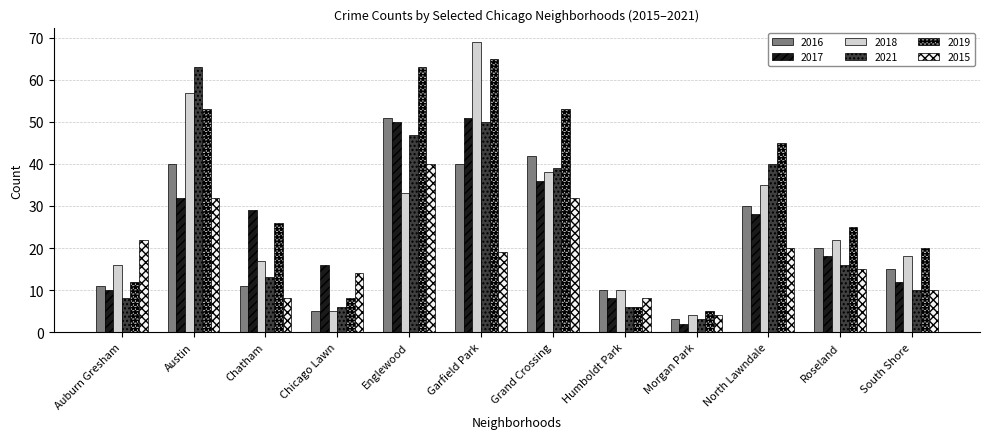

Which series has the largest total across all categories?

2019